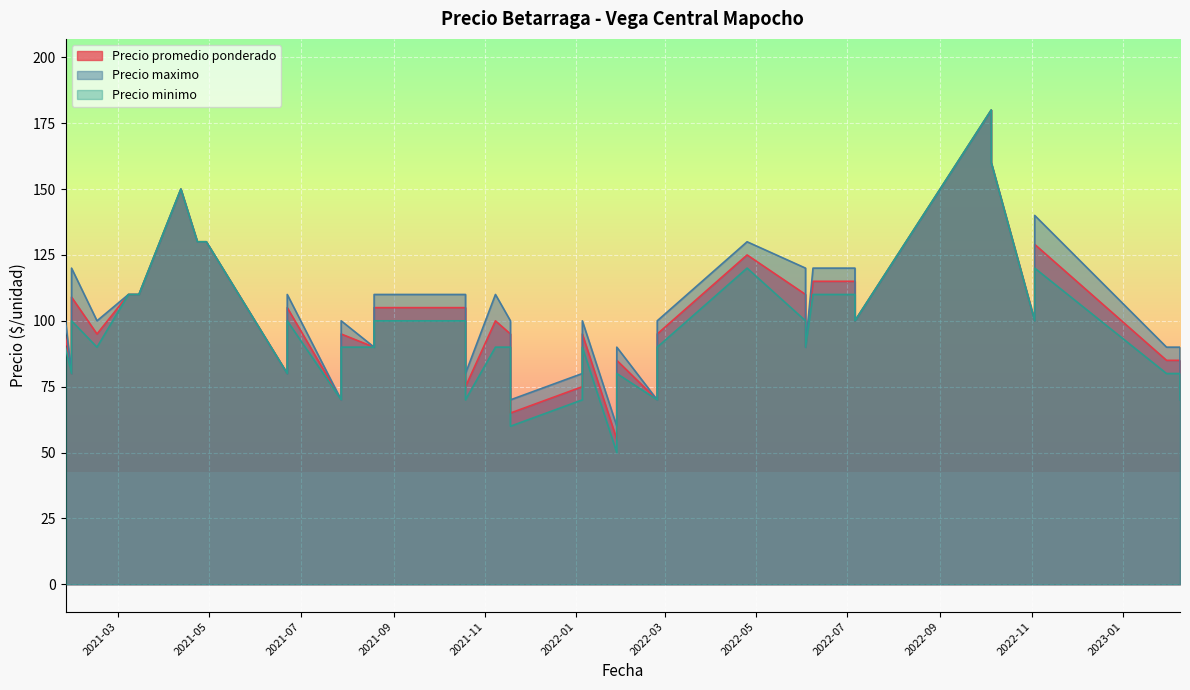

What is the label of the 31st point from the left?

2022-07-06